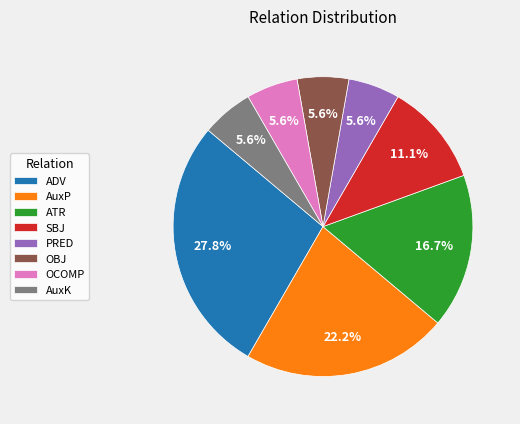

What portion of the pie excludes AuxK?

94.4%